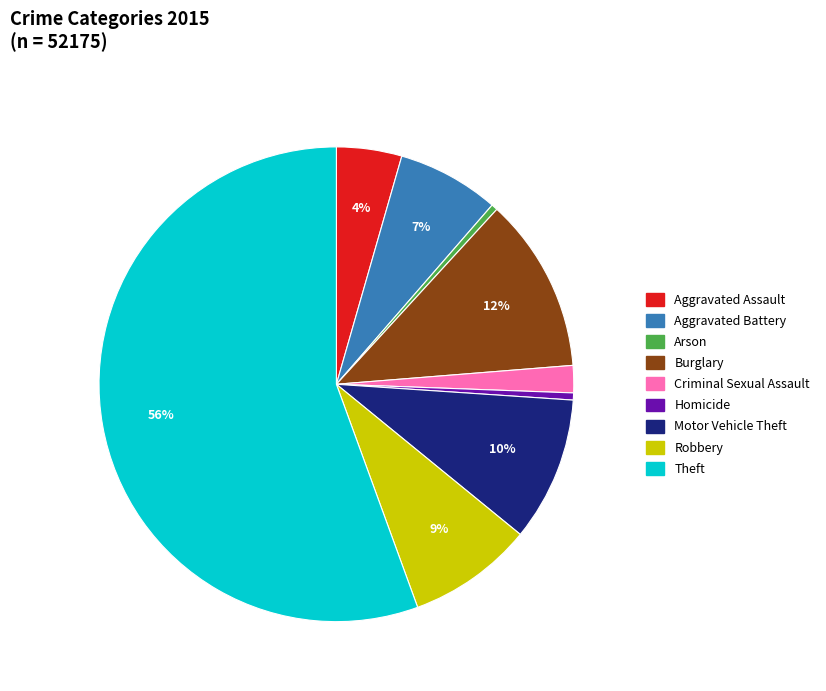

To the nearest percent, what is the average slice percentage?

11%